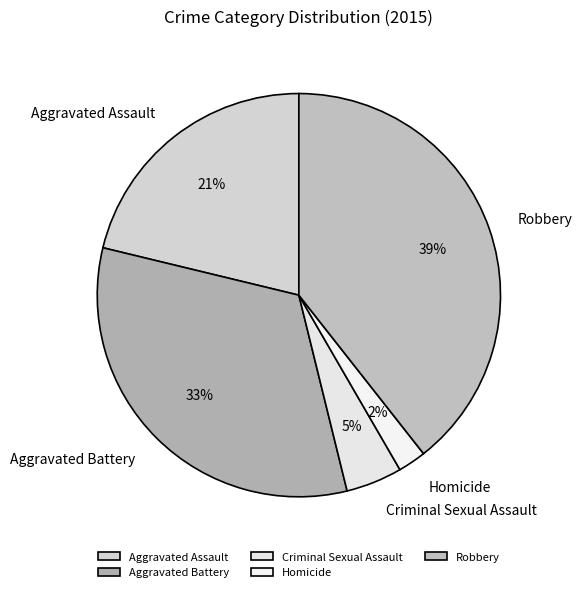

Is Aggravated Assault the majority of the pie?

No